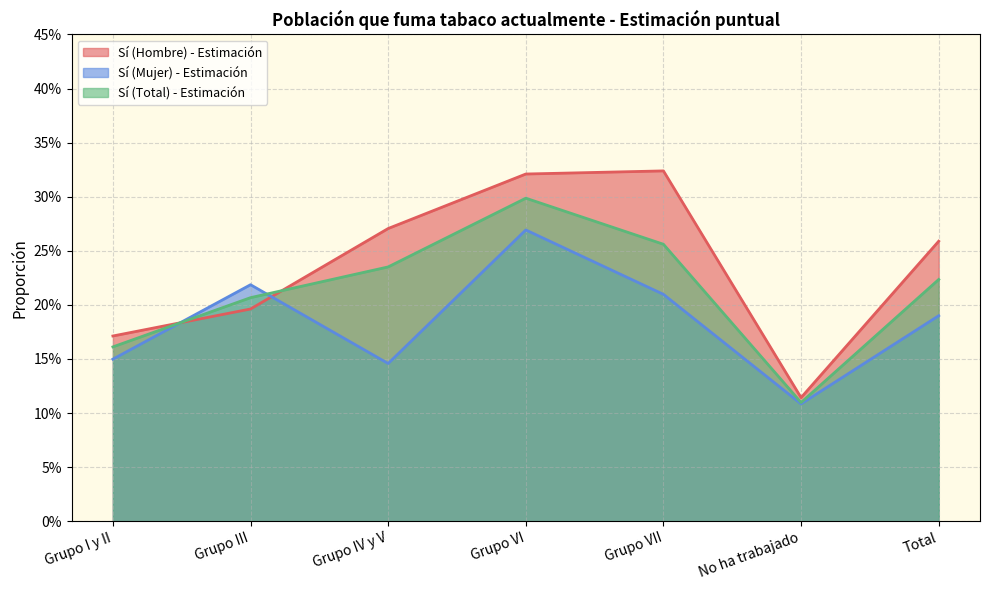

What is the label of the 5th point from the left?

Grupo VII